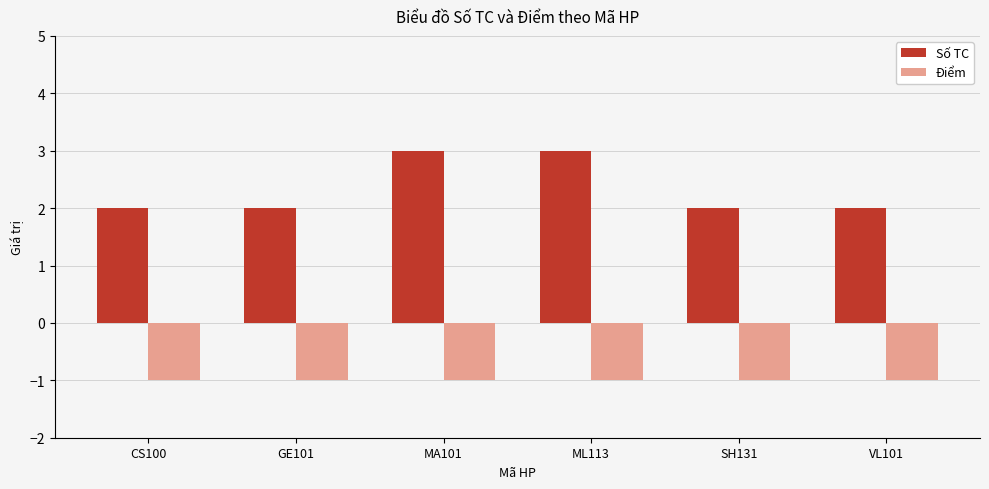

Rank the series by their average value, from highest to lowest.

Số TC, Điểm